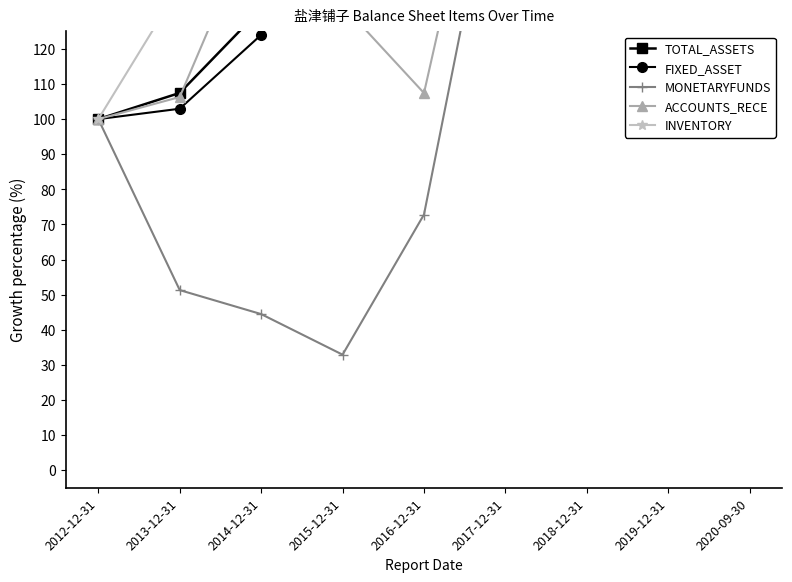

What is the label of the 7th point from the right?

2014-12-31